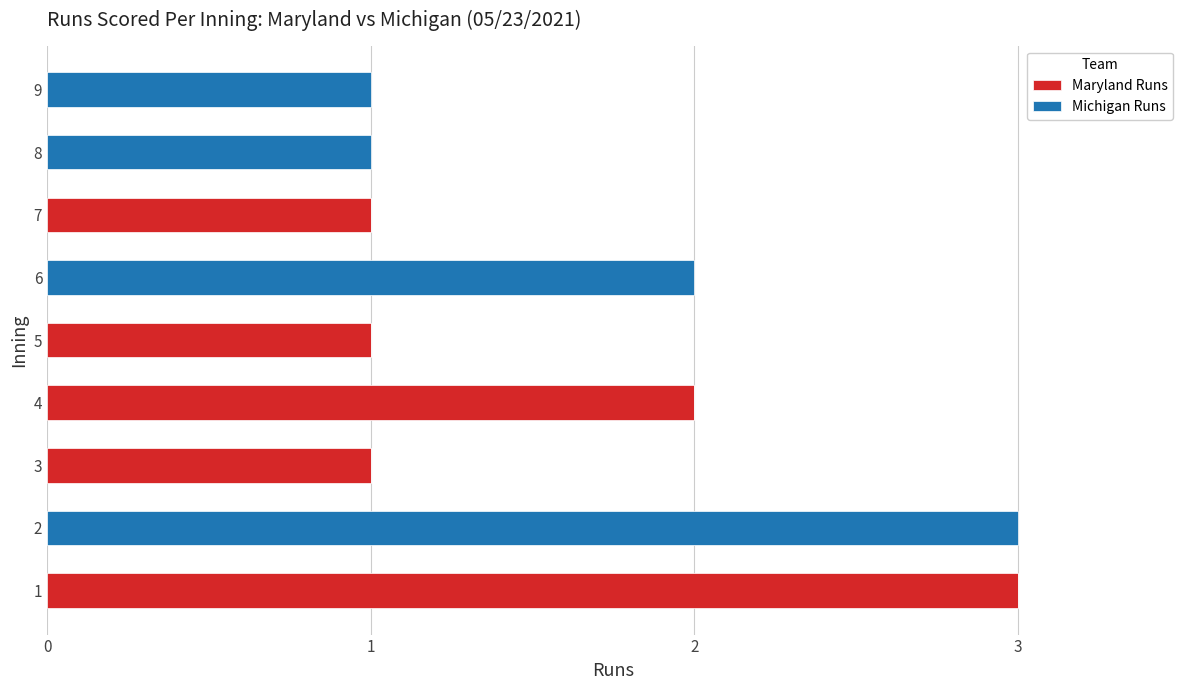

Count the number of categories in the chart.

9